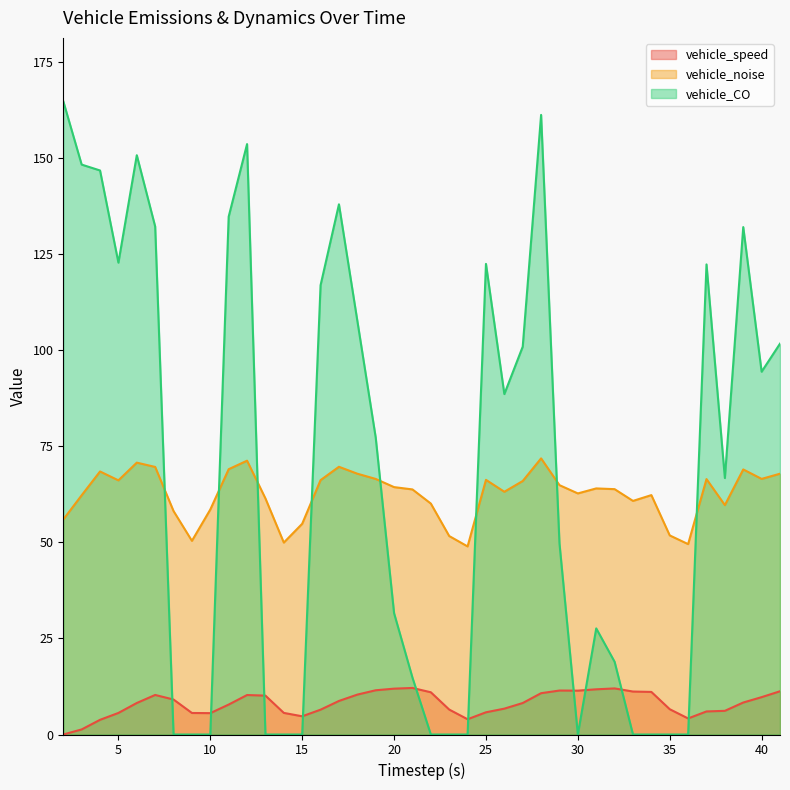

Reading left to right, what are all the values shown in this chart?

vehicle_speed: 2.0=0.0	3.0=1.3	4.0=3.8	5.0=5.6	6.0=8.2	7.0=10.3	8.0=9.1	9.0=5.6	10.0=5.6	11.0=7.8	12.0=10.3	13.0=10.1	14.0=5.6	15.0=4.7	16.0=6.5	17.0=8.7	18.0=10.4	19.0=11.5	20.0=11.9	21.0=12.1	22.0=11.0	23.0=6.5	24.0=4.0	25.0=5.8	26.0=6.7	27.0=8.2	28.0=10.8	29.0=11.4	30.0=11.4	31.0=11.8	32.0=12.0	33.0=11.2	34.0=11.1	35.0=6.6	36.0=4.2	37.0=6.0	38.0=6.2	39.0=8.3	40.0=9.7	41.0=11.2
vehicle_noise: 2.0=55.9	3.0=62.2	4.0=68.4	5.0=66.1	6.0=70.7	7.0=69.6	8.0=58.1	9.0=50.4	10.0=58.5	11.0=69.0	12.0=71.2	13.0=61.4	14.0=49.9	15.0=54.8	16.0=66.2	17.0=69.7	18.0=67.9	19.0=66.5	20.0=64.4	21.0=63.8	22.0=60.1	23.0=51.6	24.0=48.9	25.0=66.3	26.0=63.2	27.0=66.0	28.0=71.8	29.0=64.9	30.0=62.7	31.0=64.0	32.0=63.8	33.0=60.8	34.0=62.3	35.0=51.8	36.0=49.5	37.0=66.5	38.0=59.7	39.0=69.0	40.0=66.5	41.0=67.9
vehicle_CO: 2.0=164.8	3.0=148.3	4.0=146.8	5.0=122.8	6.0=150.7	7.0=132.2	8.0=0.0	9.0=0.0	10.0=0.0	11.0=134.8	12.0=153.6	13.0=0.0	14.0=0.0	15.0=0.0	16.0=116.9	17.0=138.0	18.0=107.7	19.0=77.3	20.0=31.6	21.0=14.8	22.0=0.0	23.0=0.0	24.0=0.0	25.0=122.5	26.0=88.6	27.0=100.9	28.0=161.2	29.0=49.7	30.0=0.0	31.0=27.6	32.0=18.9	33.0=0.0	34.0=0.0	35.0=0.0	36.0=0.0	37.0=122.3	38.0=66.7	39.0=132.0	40.0=94.4	41.0=101.7